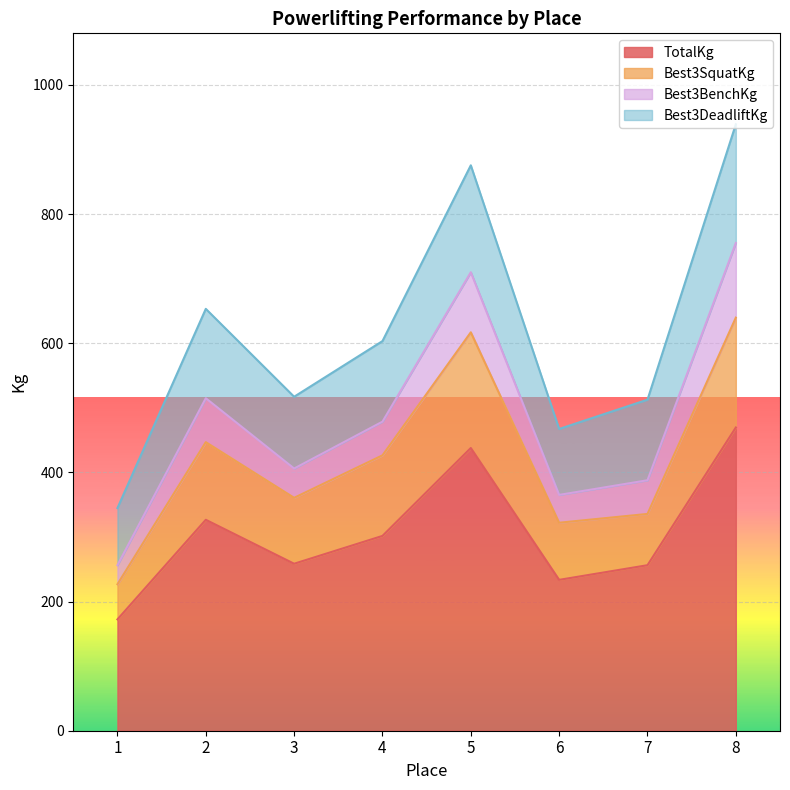

What is the total value across all series at 5?

875.4